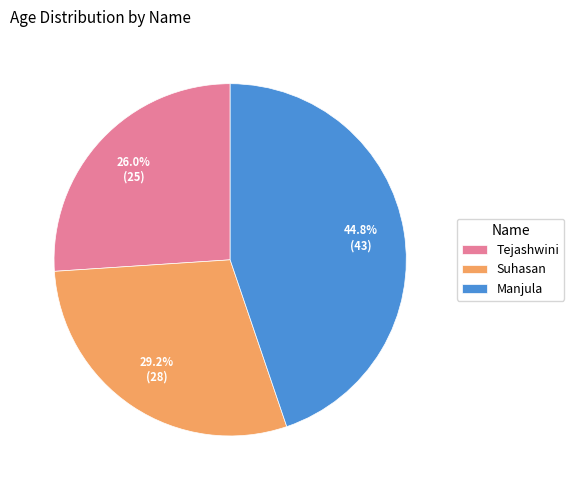

What is the ratio of the value at Manjula to the value at Tejashwini?

1.7